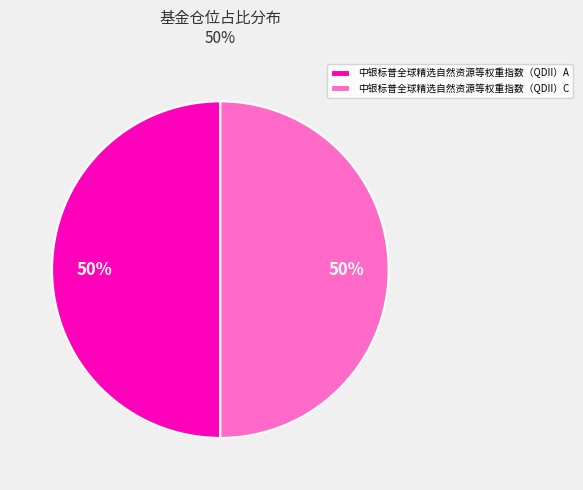

Count the number of slices in the pie.

2